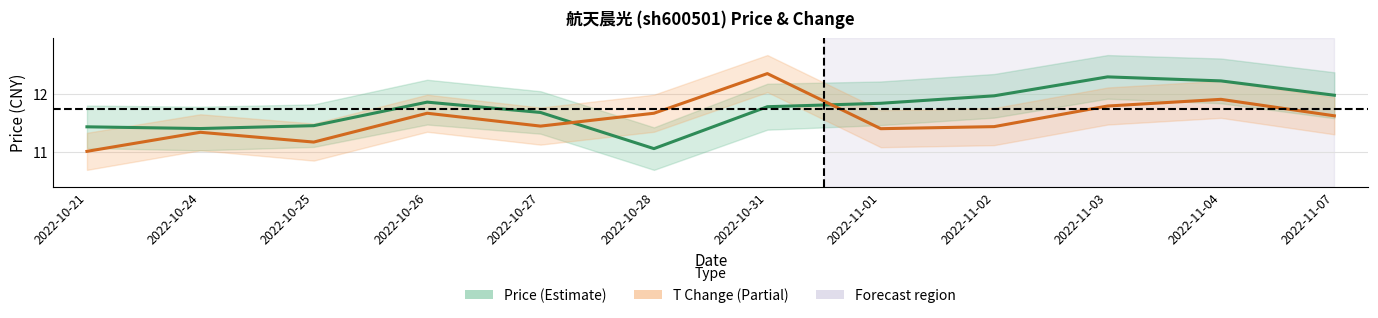

Which series ends up on top after the final intersection of T Change (scaled) and Price (CNY)?

Price (CNY)